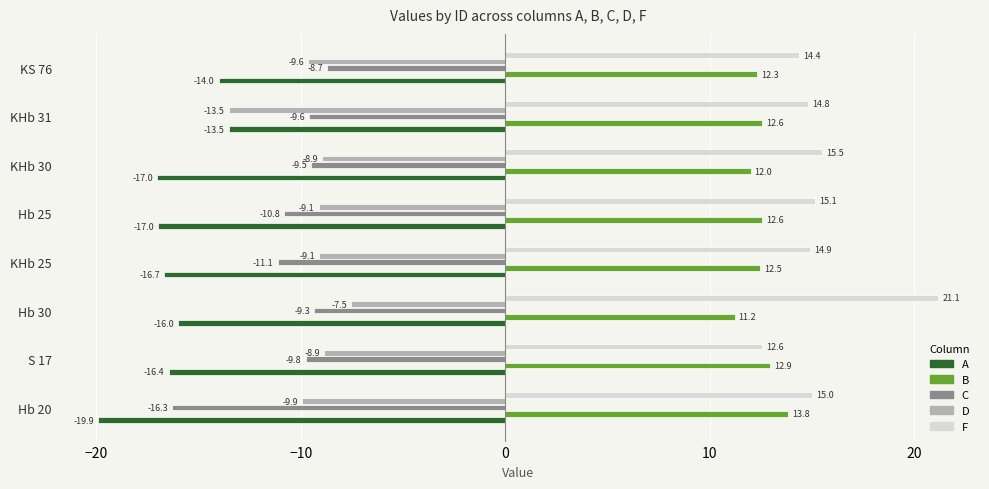

What is the difference between the maximum and minimum values in the C series?

7.6